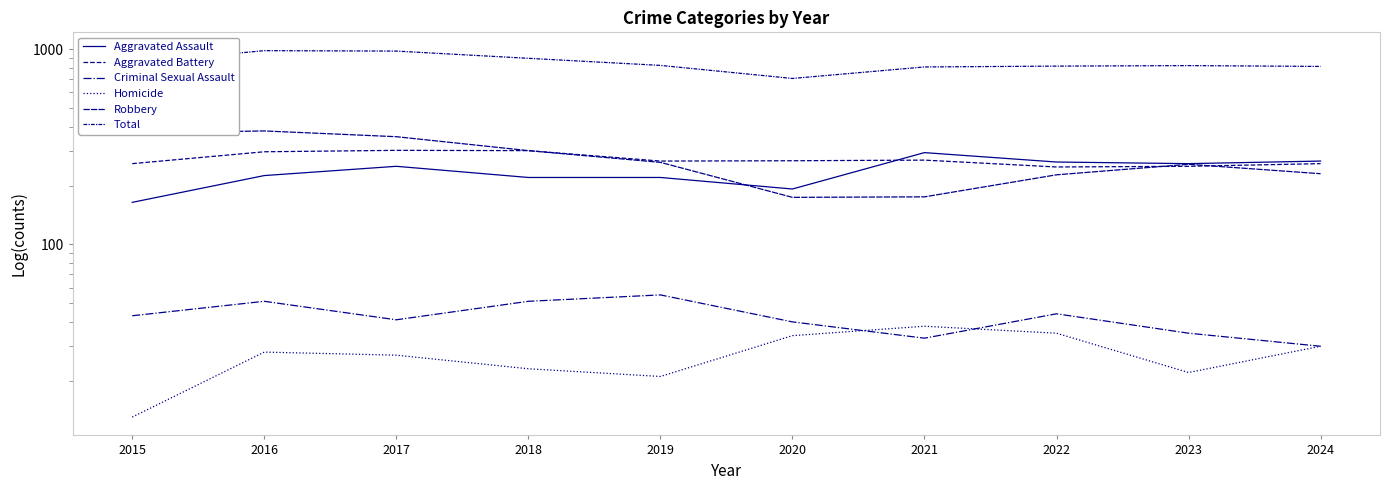

Is the value of Criminal Sexual Assault at 2019 greater than the value of Total at 2016?

No